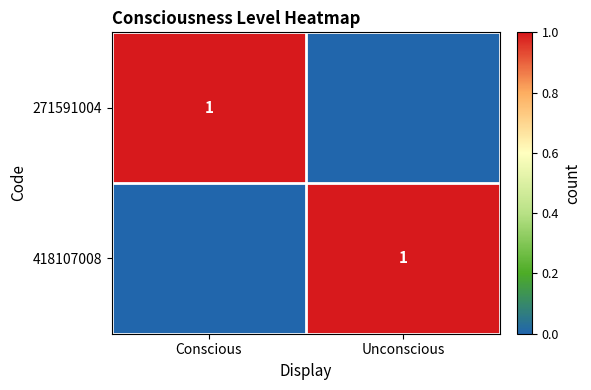

Is it true that 271591004 equals 1 at Conscious?

True